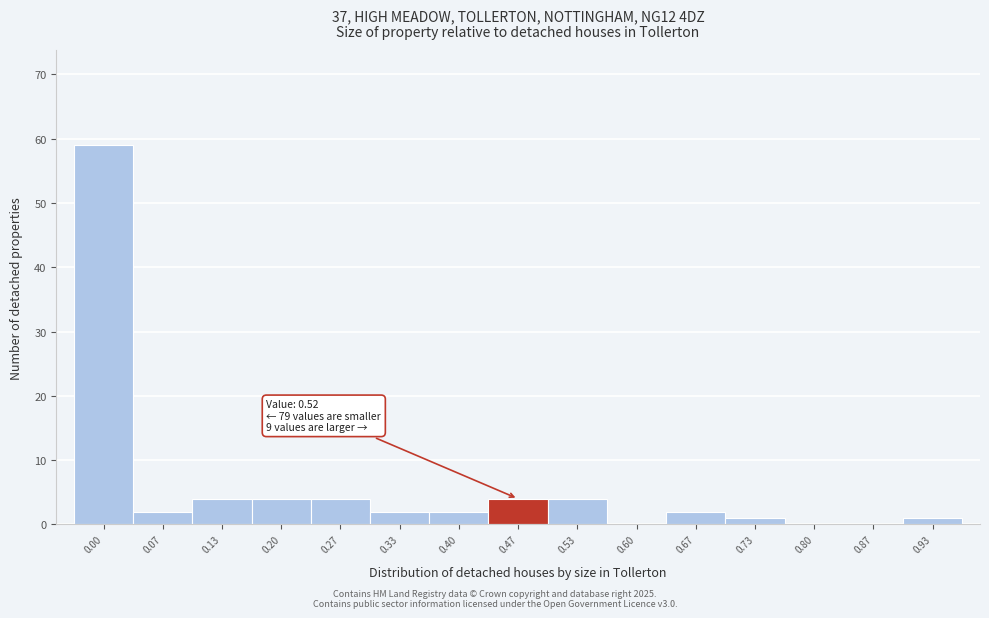

Reading left to right, extract all data points from this chart.

0.00=59	0.07=2	0.13=4	0.20=4	0.27=4	0.33=2	0.40=2	0.47=4	0.53=4	0.60=0	0.67=2	0.73=1	0.80=0	0.87=0	0.93=1